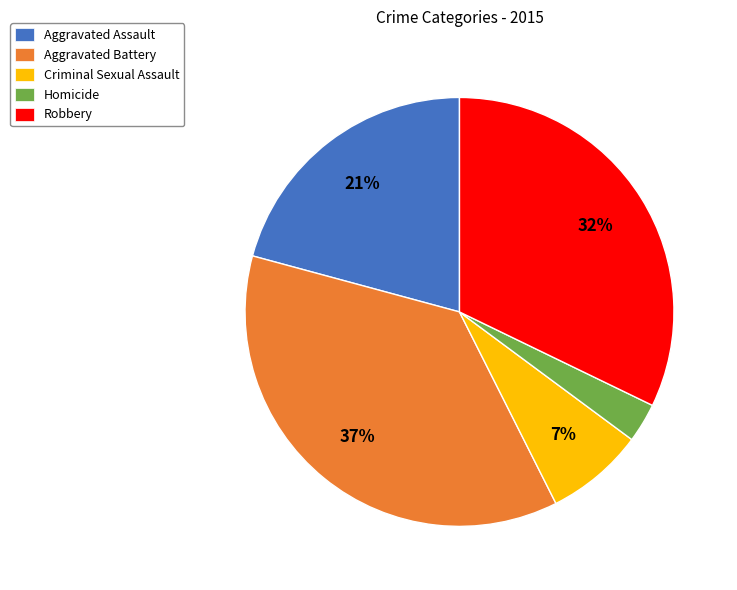

Do Aggravated Assault and Aggravated Battery together represent more than half of the pie?

Yes